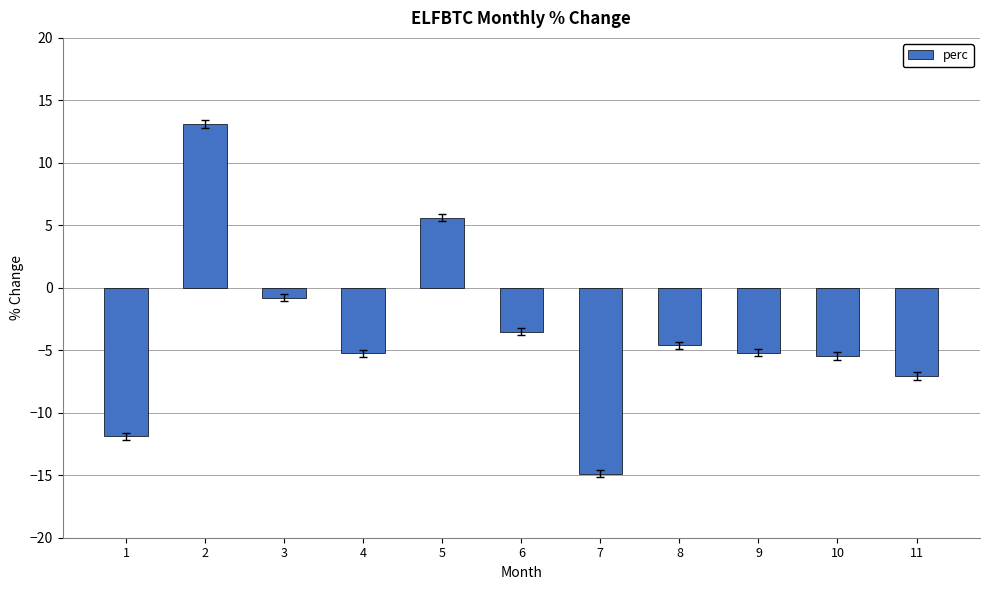

What is the change in value from 1 to 9?

+6.7